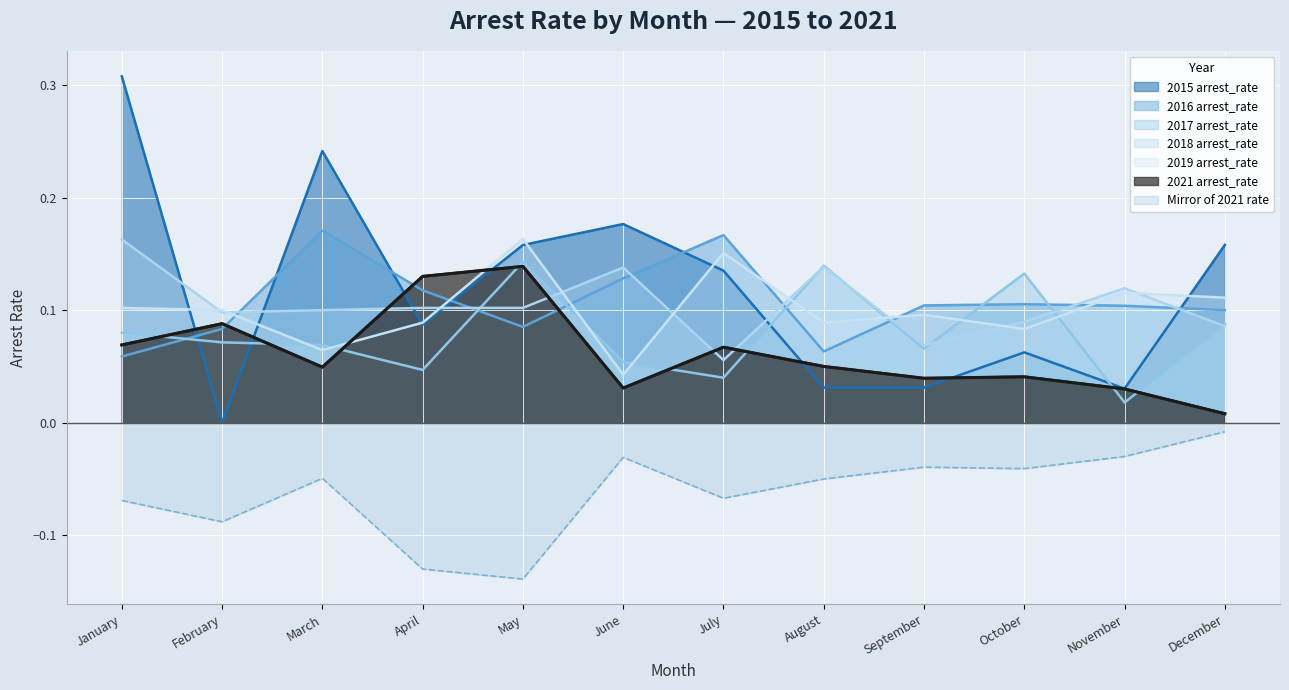

What is the average value of the 2019 arrest_rate series?

0.1